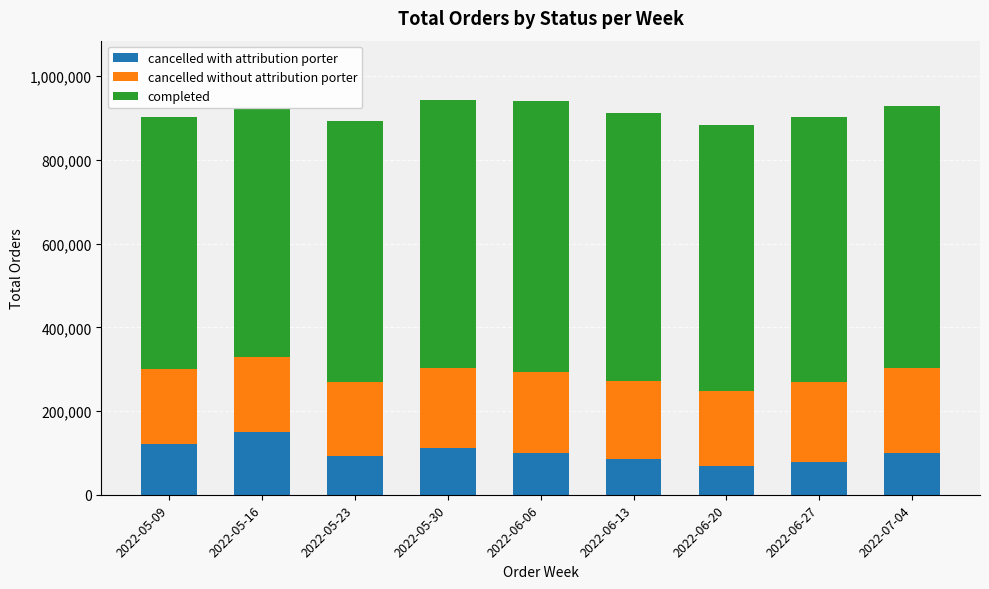

What is the maximum value for cancelled with attribution porter?

149457